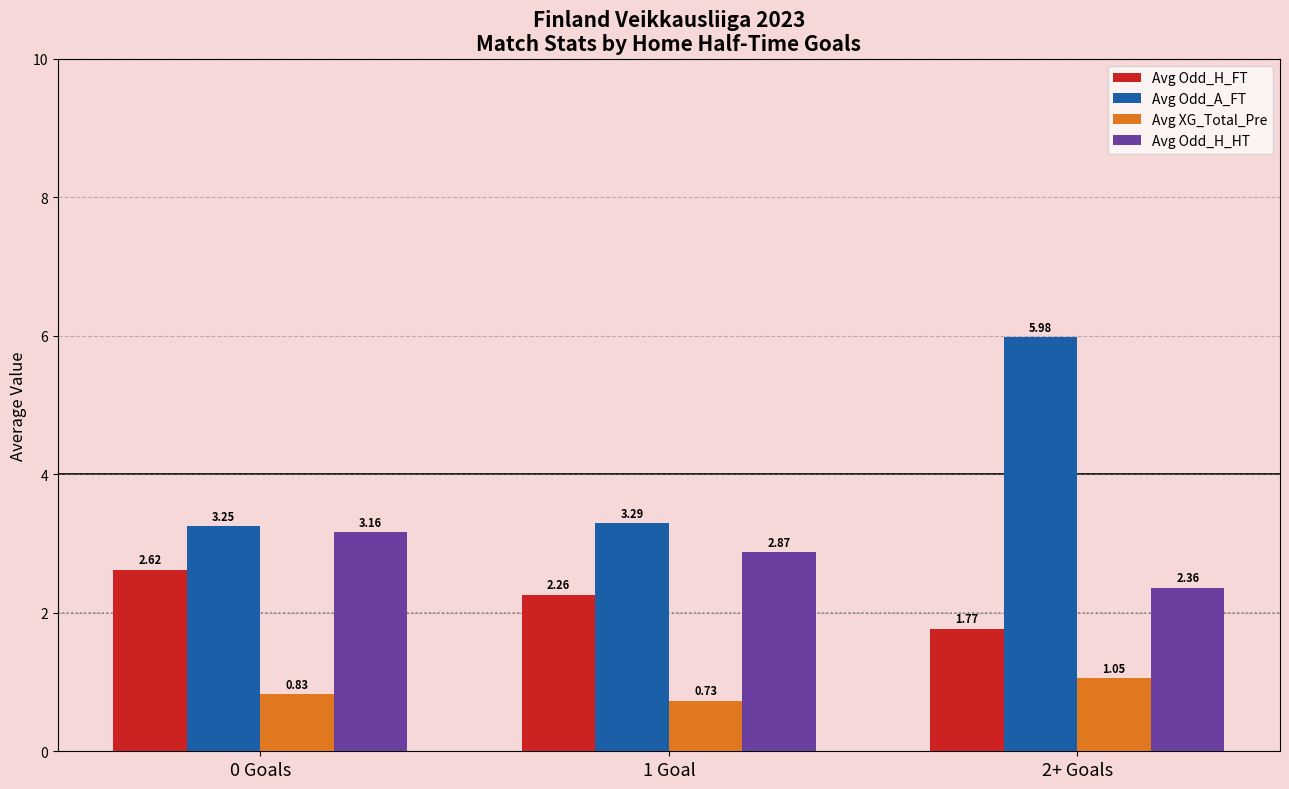

What is the total value across all series at 0 Goals?

9.9